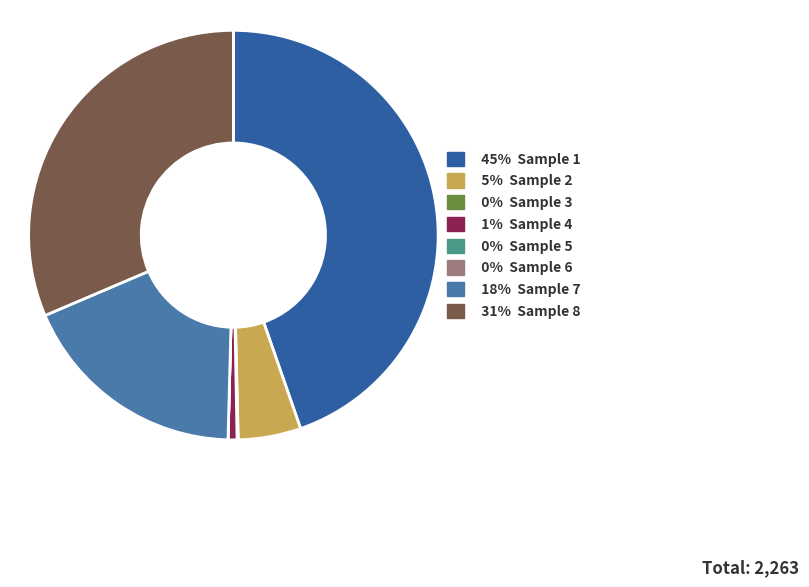

Rank the categories by value from lowest to highest.

Sample 5, Sample 6, Sample 3, Sample 4, Sample 2, Sample 7, Sample 8, Sample 1